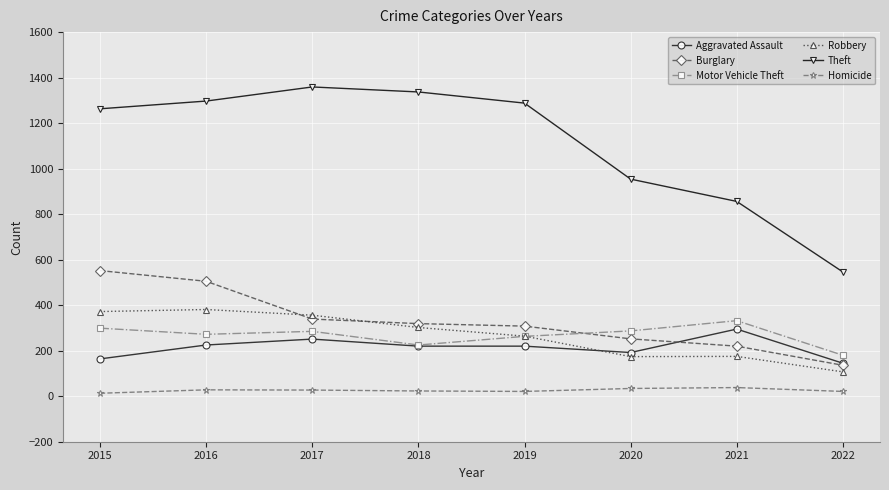

What is the average value of the Homicide series?

26